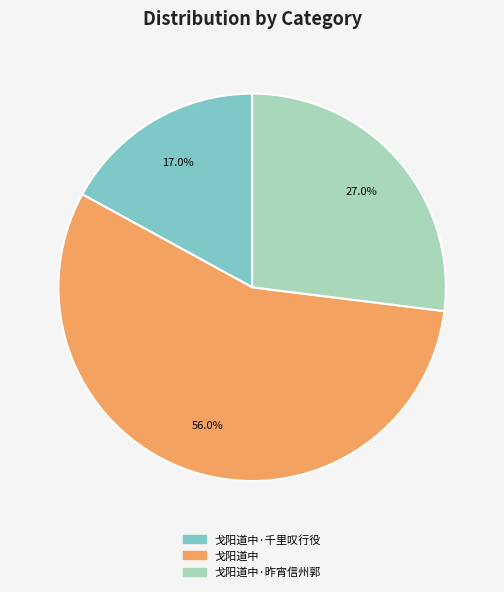

Which category accounts for the majority?

戈阳道中